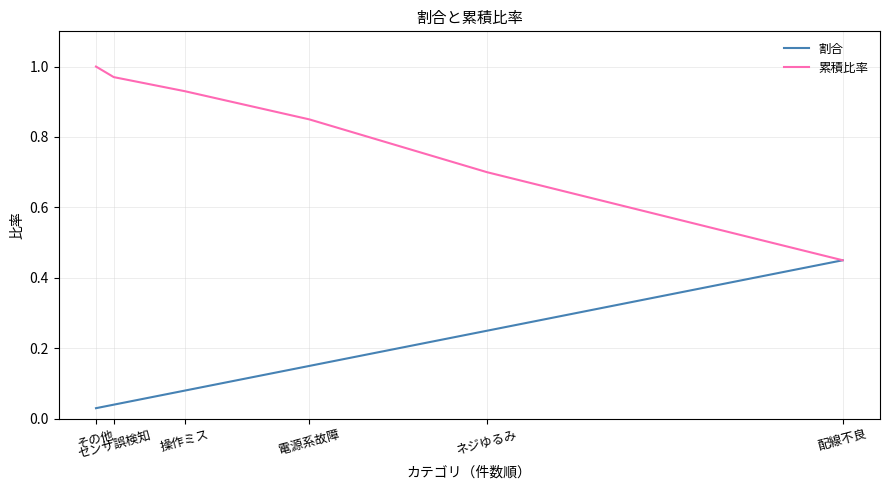

Which category has the highest value across all series?

その他